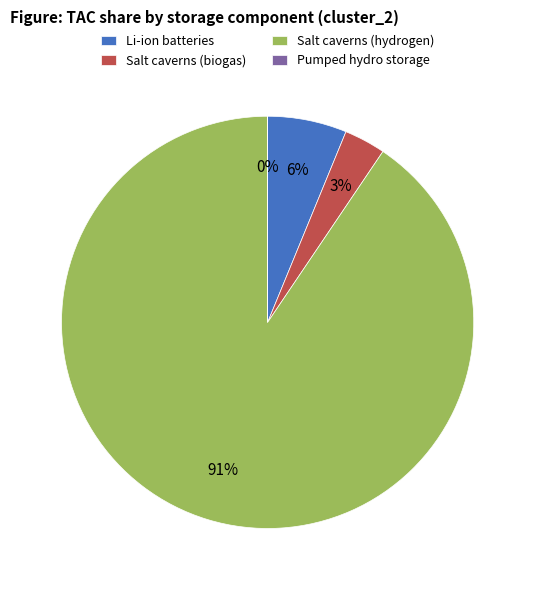

To the nearest percent, what is the average slice percentage?

25%